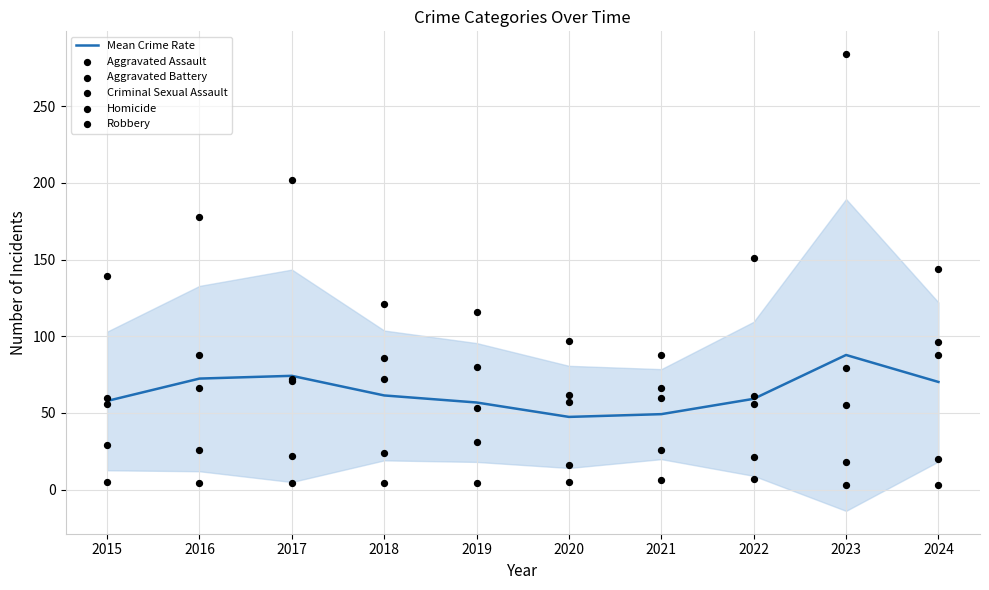

What is the total value across all series at 2019?

340.8